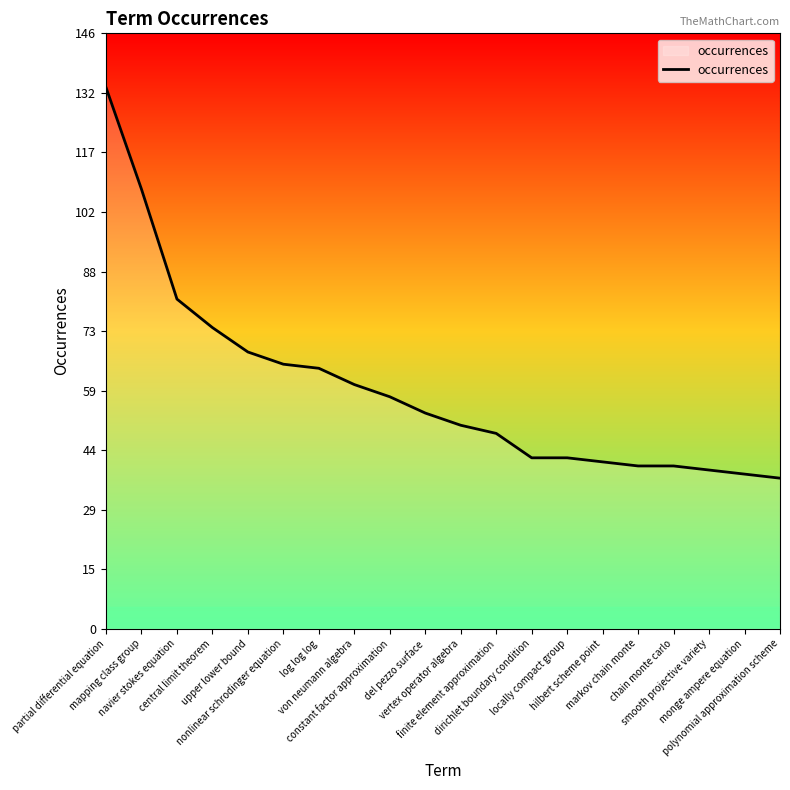

How many lines are shown in the chart?

1